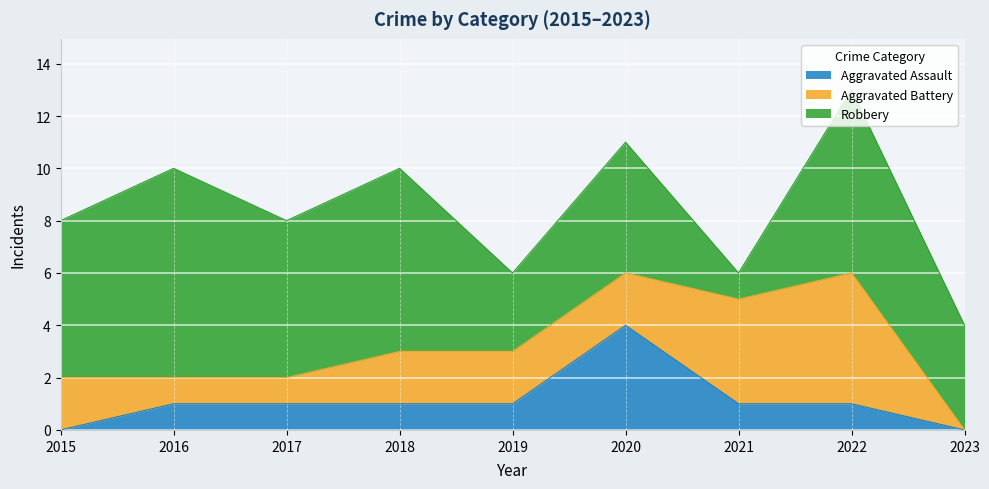

How many positive values does the Aggravated Assault series have?

7